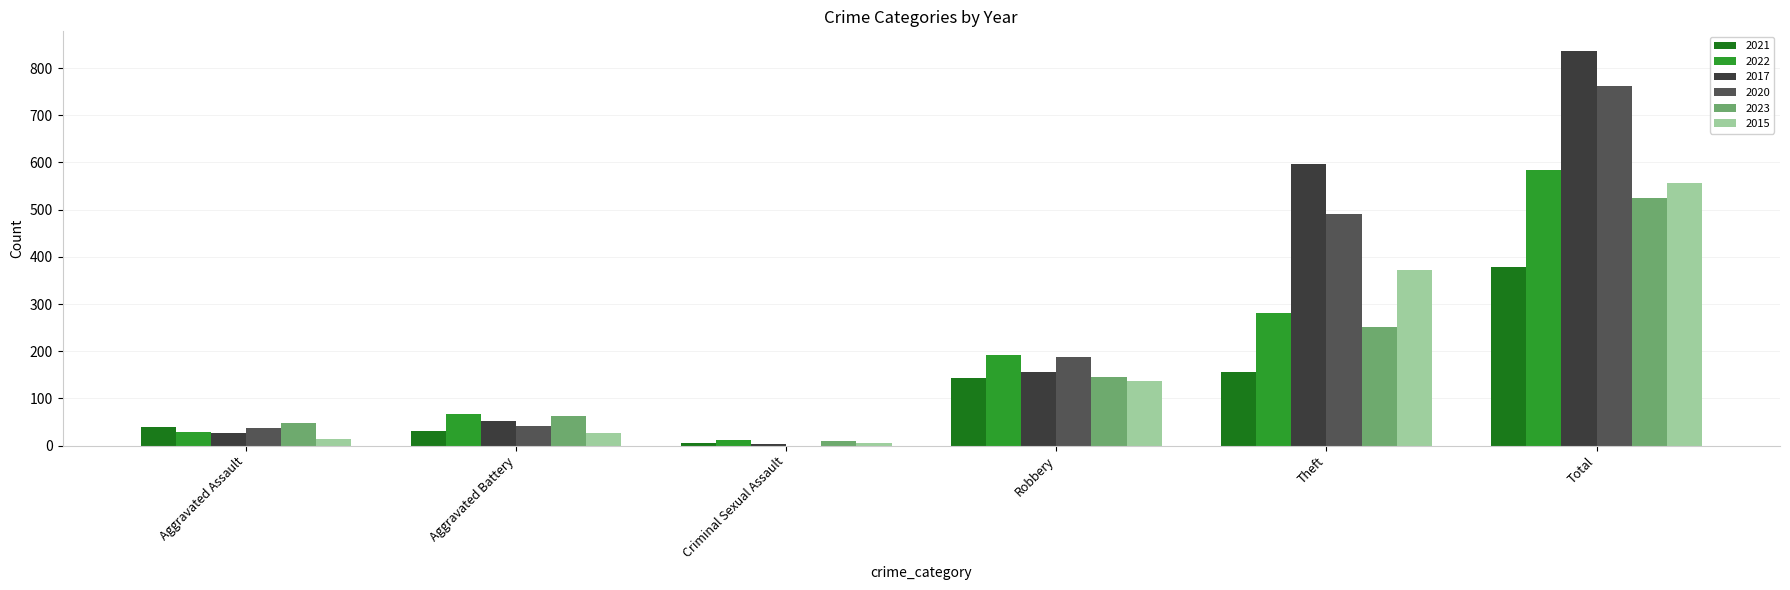

Is it true that 2017 equals 55 at Robbery?

False